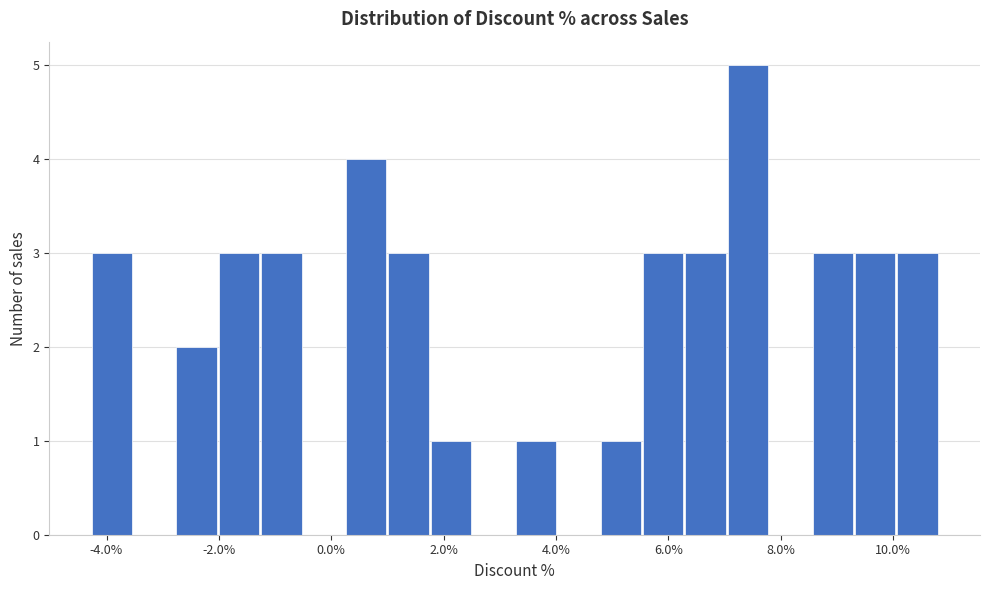

Read against the x-axis, roughly where is the centre of the tallest bar?

7.4